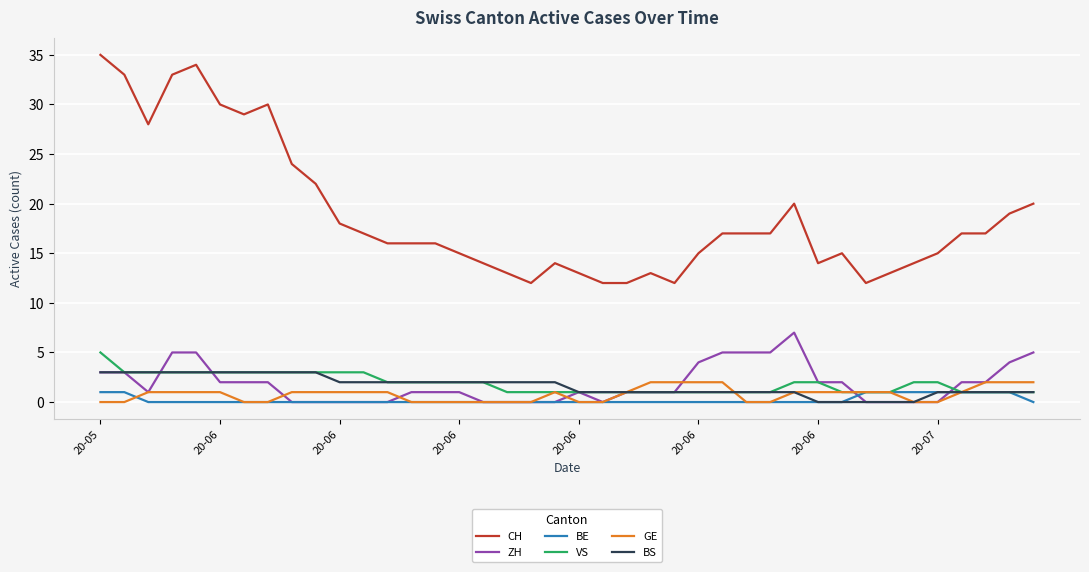

What is the average value of the VS series?

2